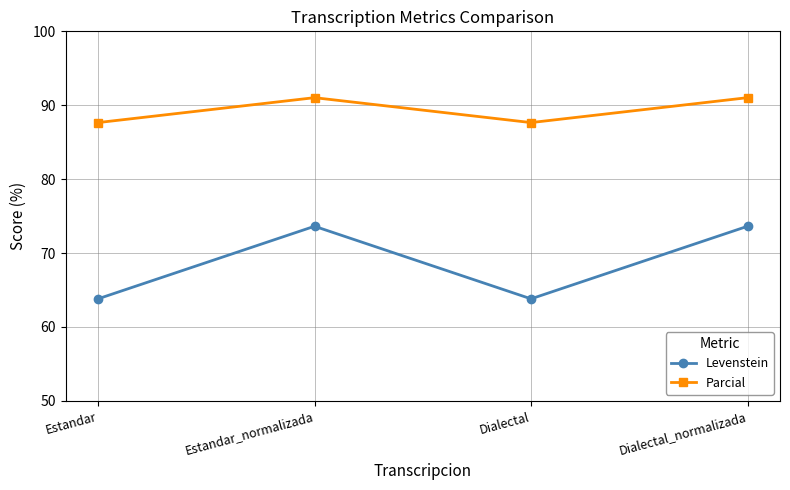

What is the difference between the maximum and minimum values in the Levenstein series?

9.8